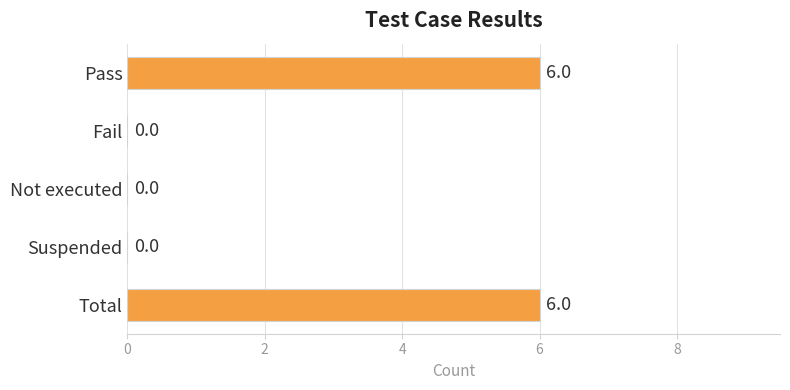

Reading top to bottom, extract all data points from this chart.

Pass=6	Fail=0	Not executed=0	Suspended=0	Total=6